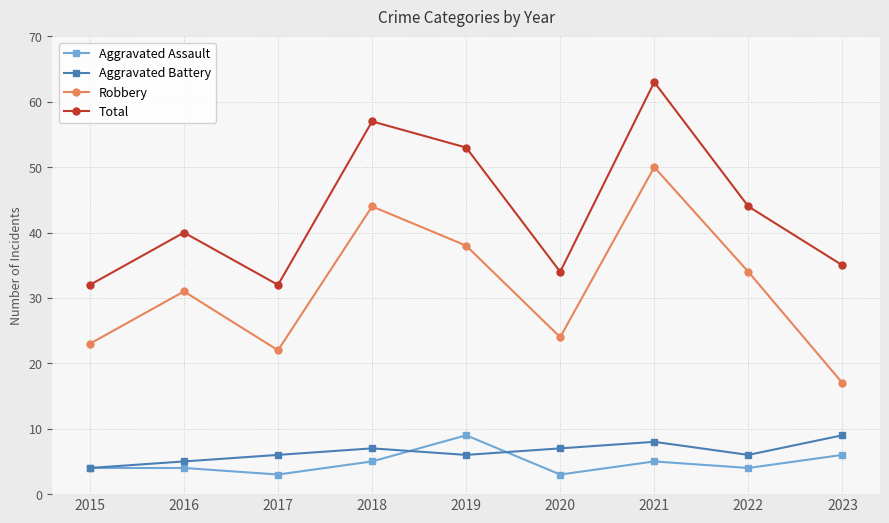

What is the difference between the second highest and second lowest values in the Aggravated Battery series?

3